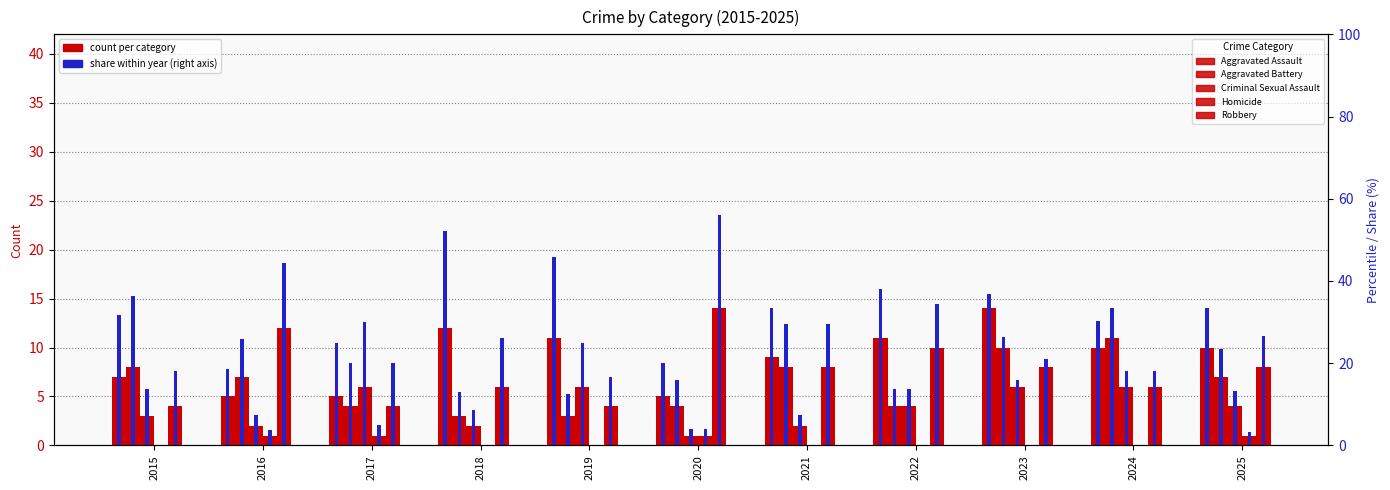

Which series has the largest total across all categories?

Aggravated Assault